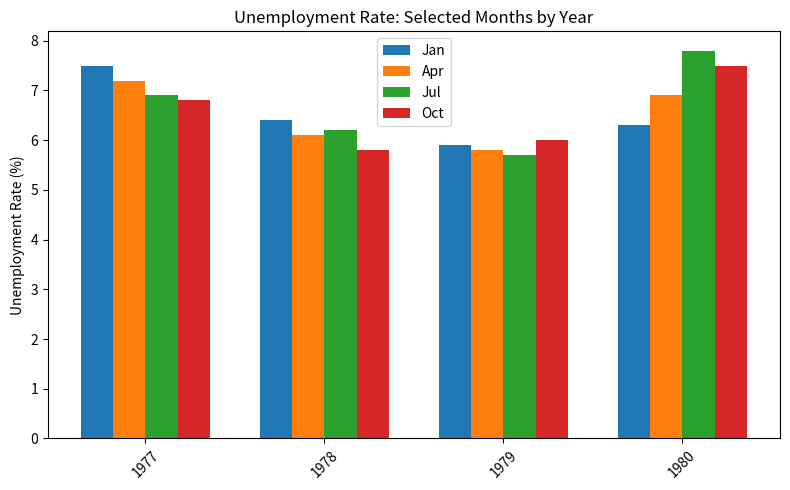

Read the Jan value at 1977.

7.5